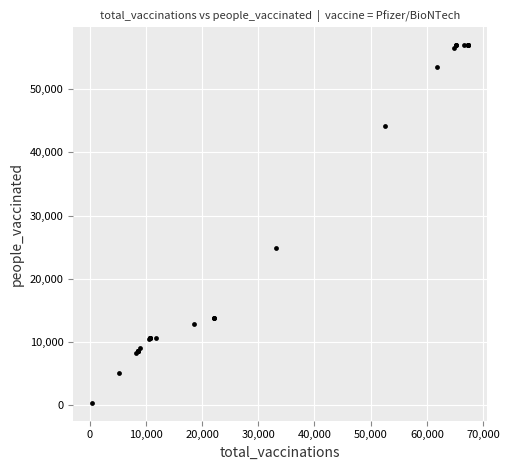

What Y value in the scatter plot is closest to 28663?

24846